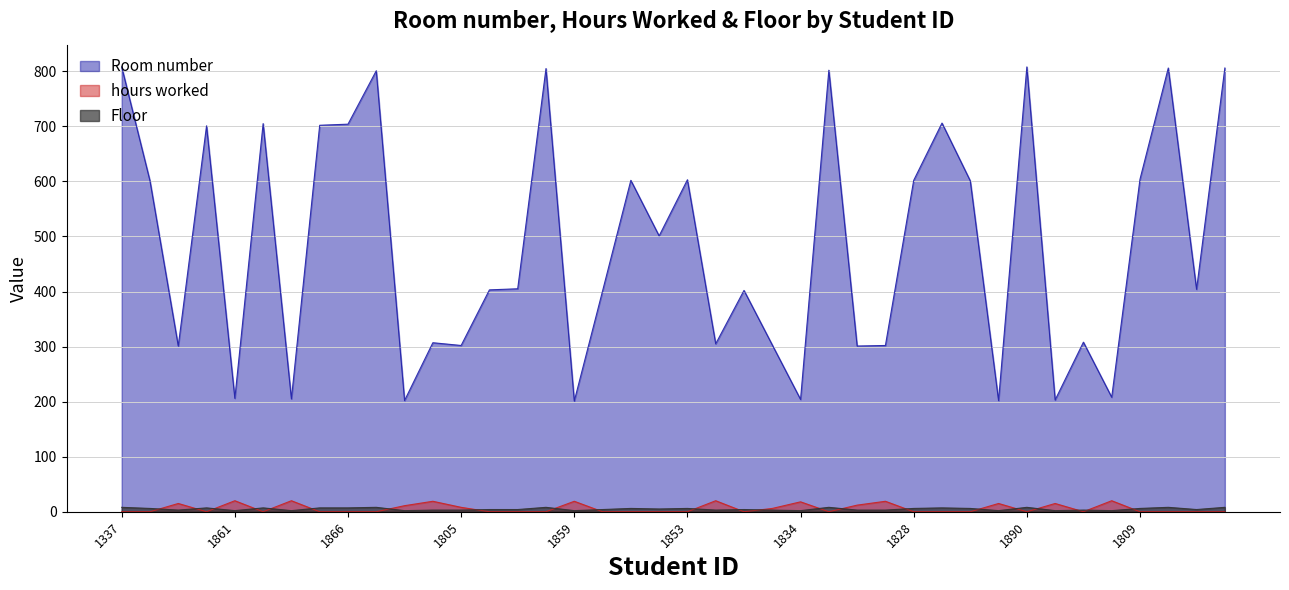

Where is Floor nearest to the value 5?

1807